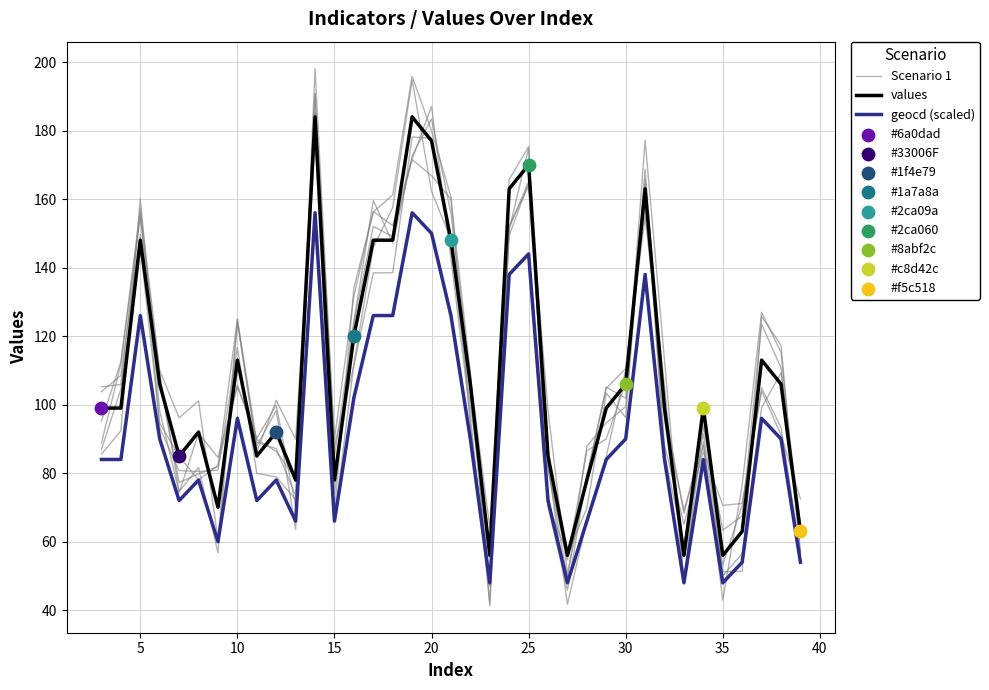

Which series contains the highest Y value?

Scenario 1